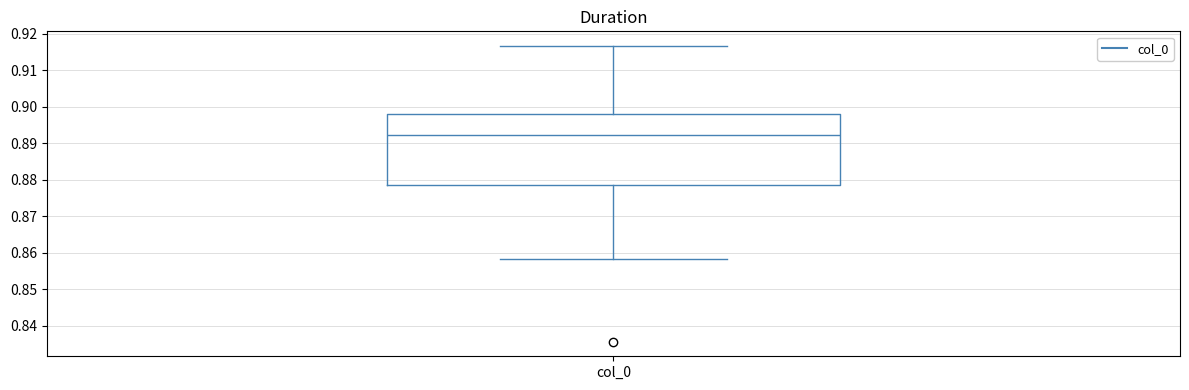

Where is the lower edge of the box for col_0 on the y-axis? The values are not printed on the chart, so give them approximately, as read against the axis.

0.879